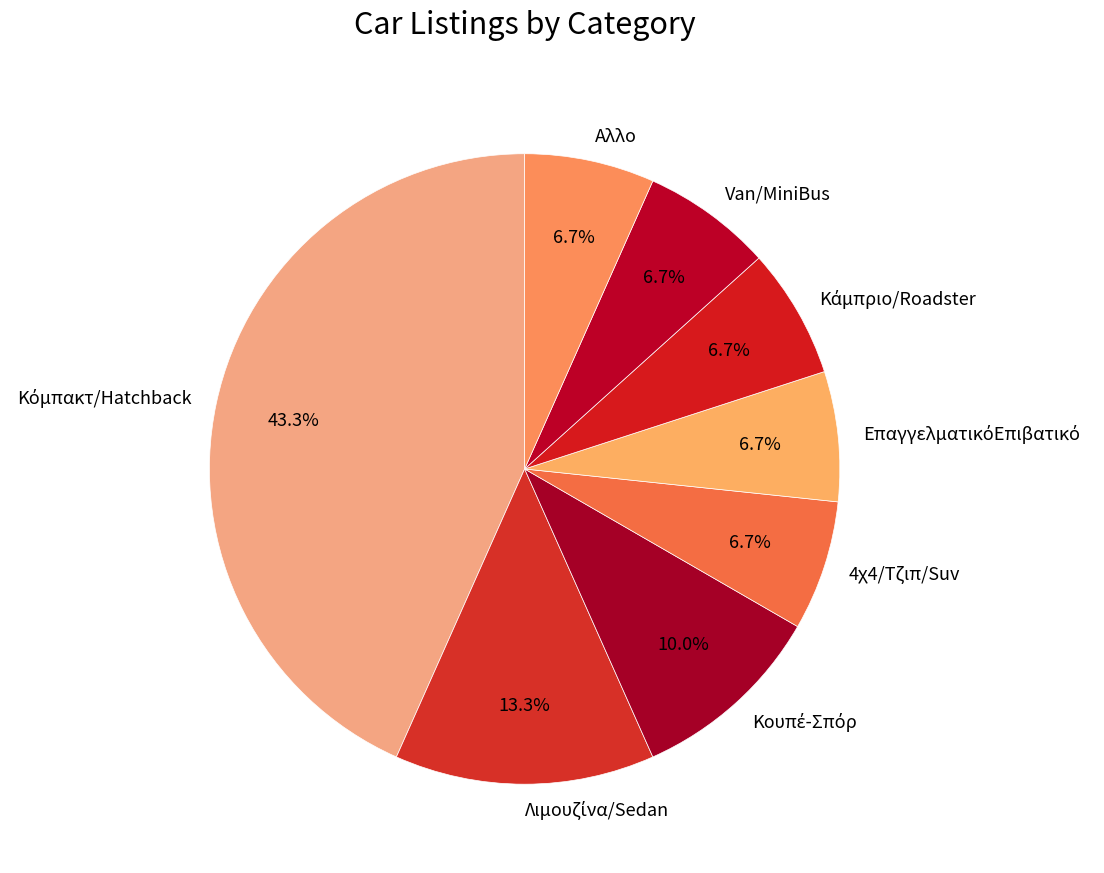

Is Αλλο the majority of the pie?

No